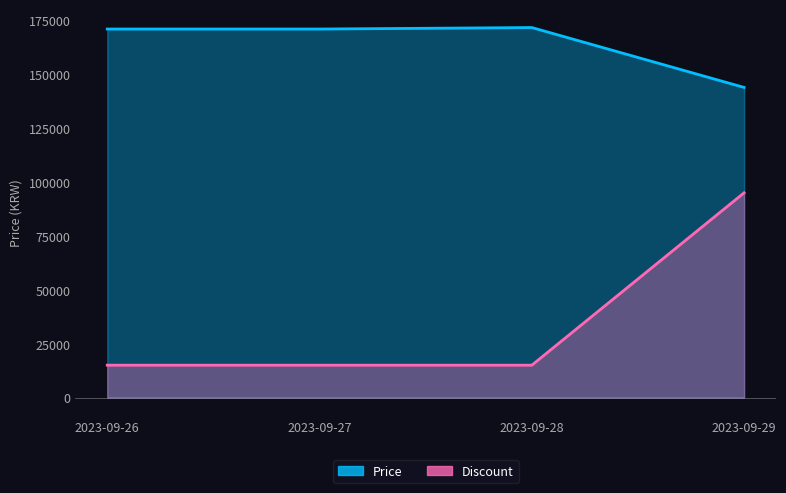

What is the average value of the Price series?

164398